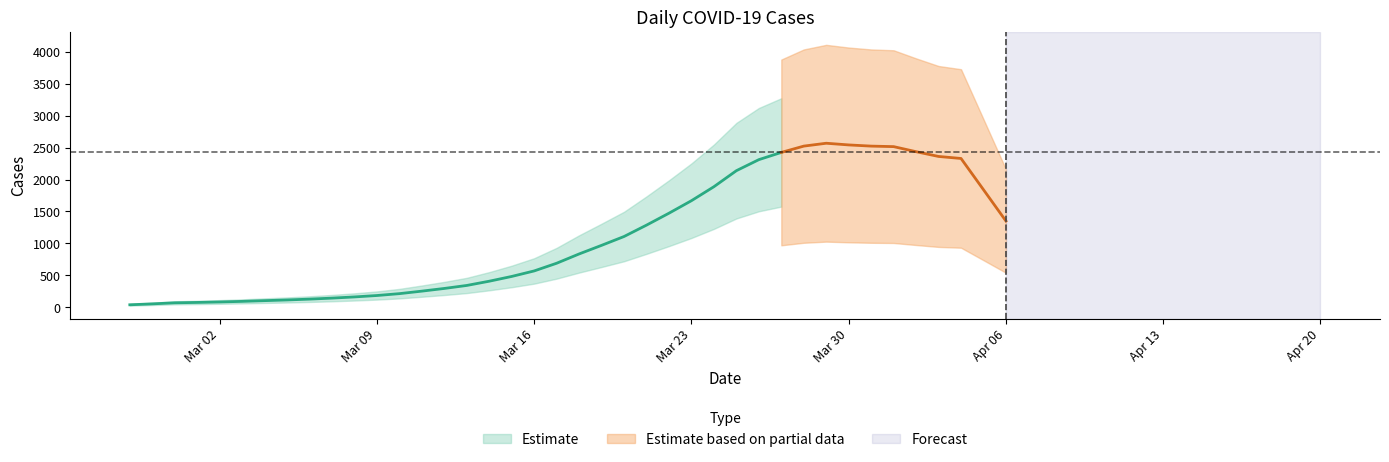

What position from the left is 2020-03-11?

14